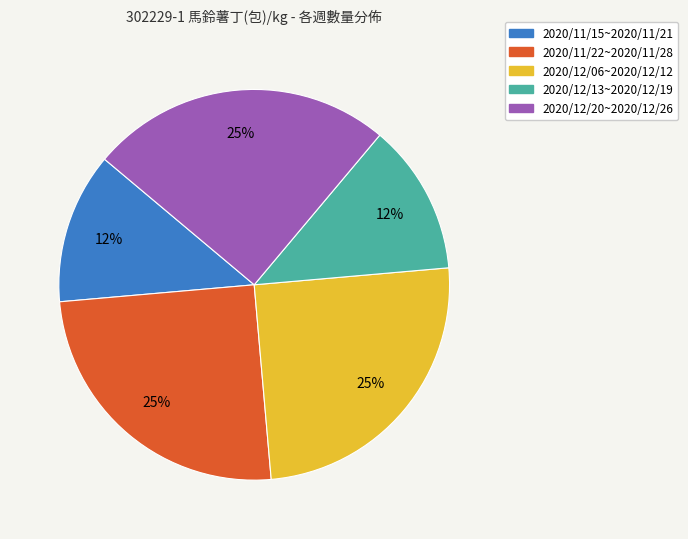

To the nearest percent, what is the average slice percentage?

20%